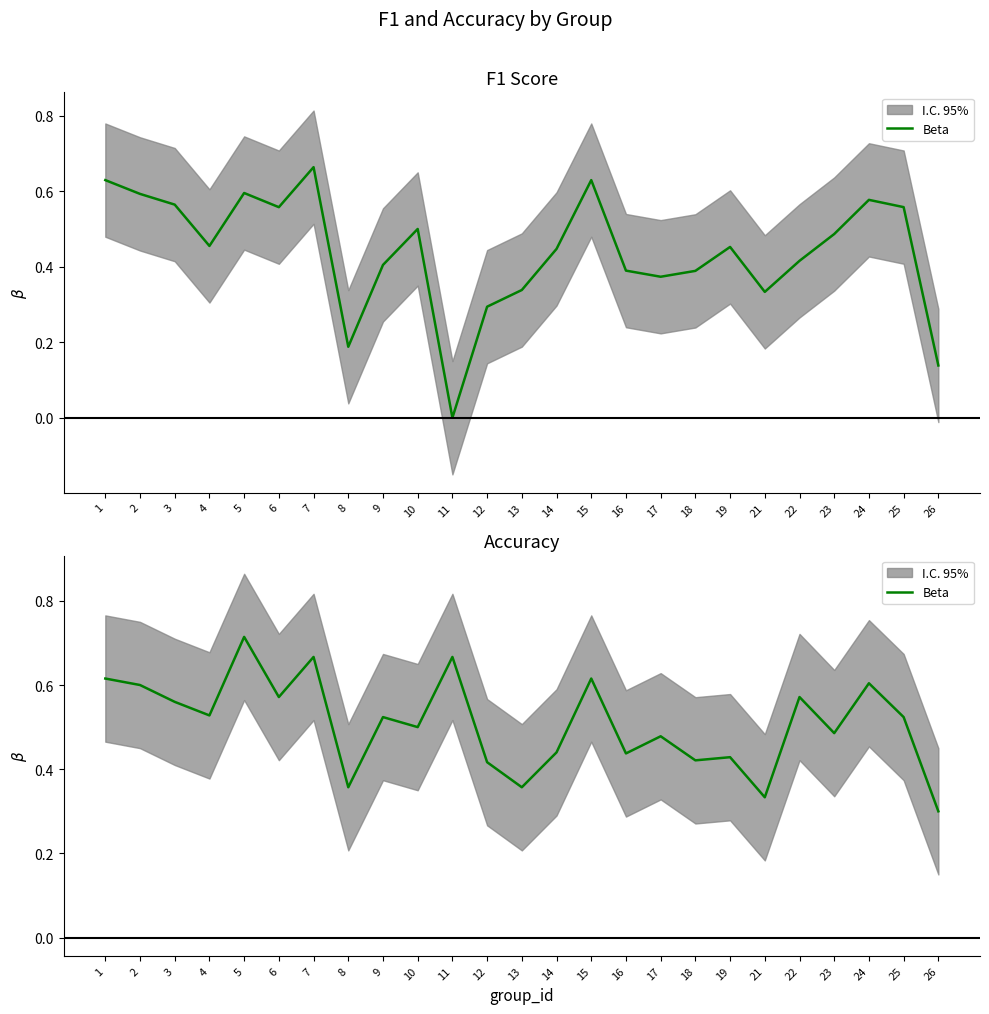

How many points are lower than both their immediate neighbors (excluding endpoints)?

9